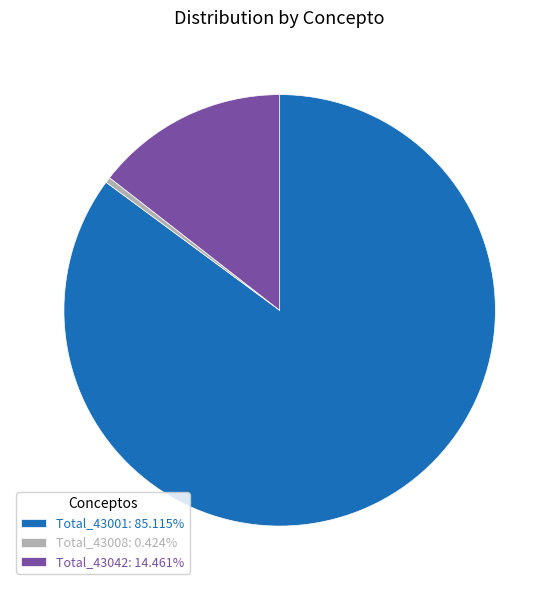

Does Total_43008 account for over 50% of the chart?

No